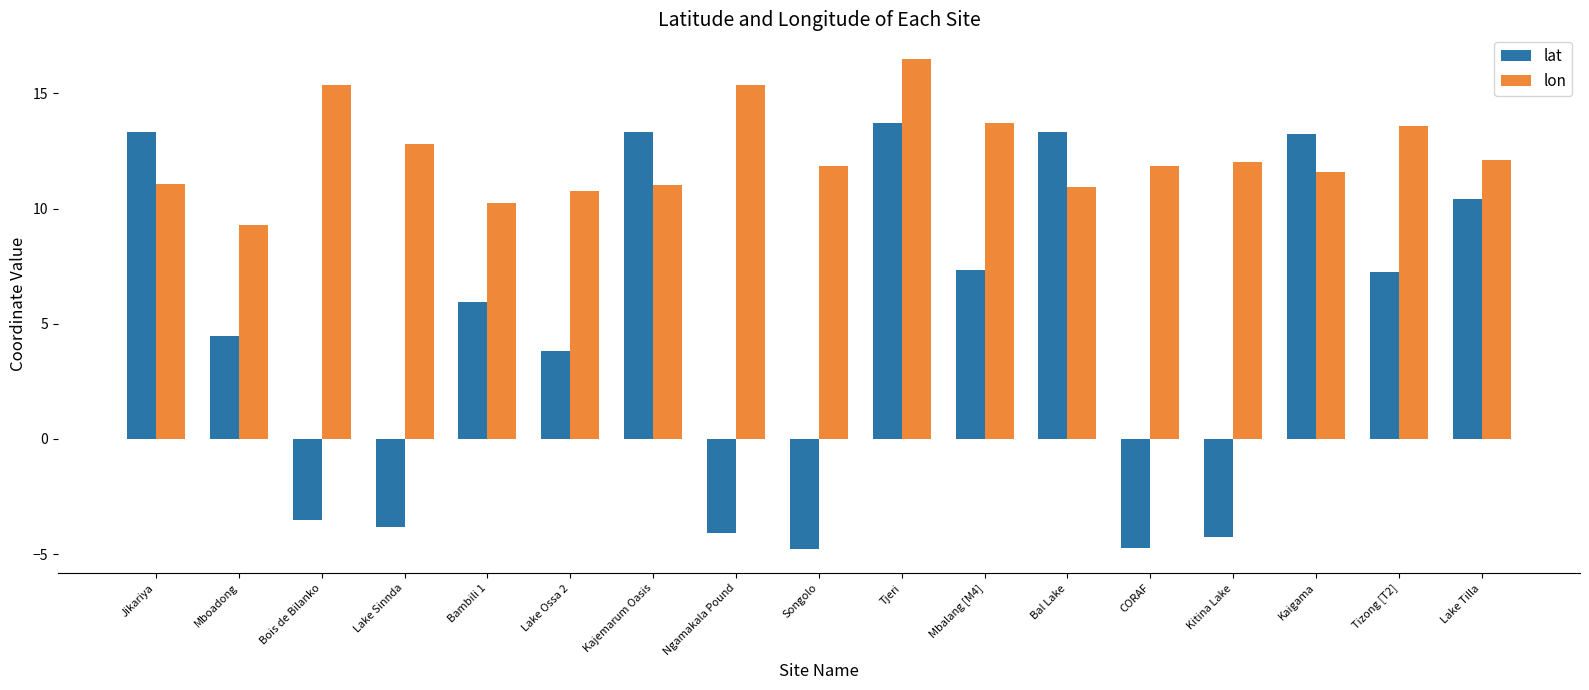

Which category has the highest value across all series?

Tjeri